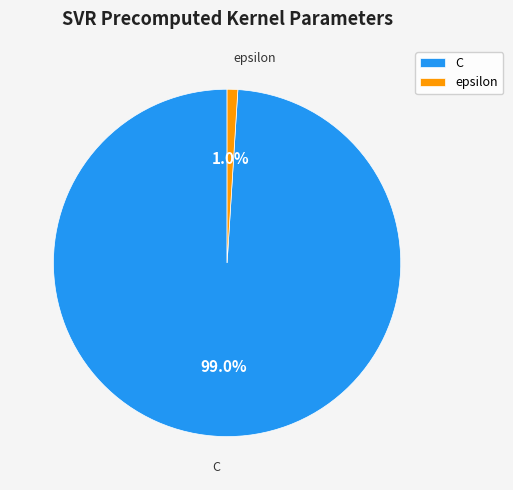

To the nearest percent, what is the difference between the largest and smallest slice percentages?

98%